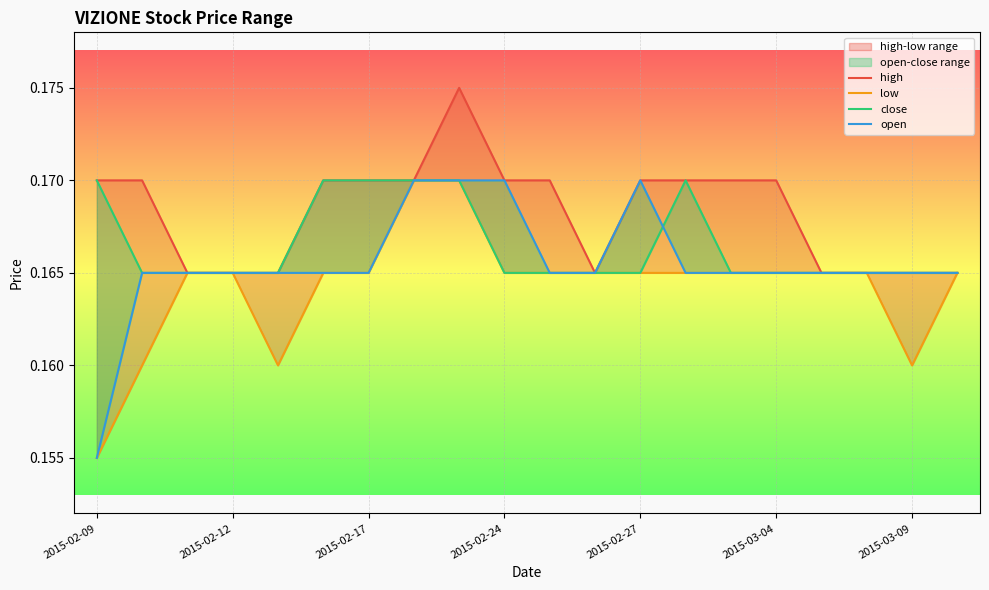

How many categories are shown in the chart?

20